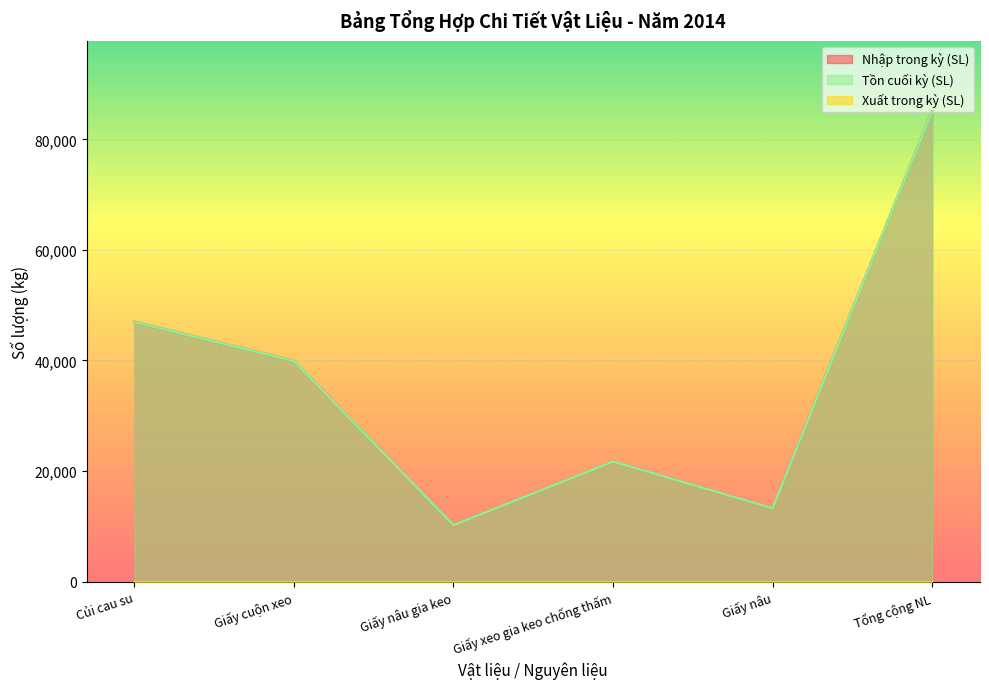

At which category does the chart reach its peak across all series?

Tổng cộng NL